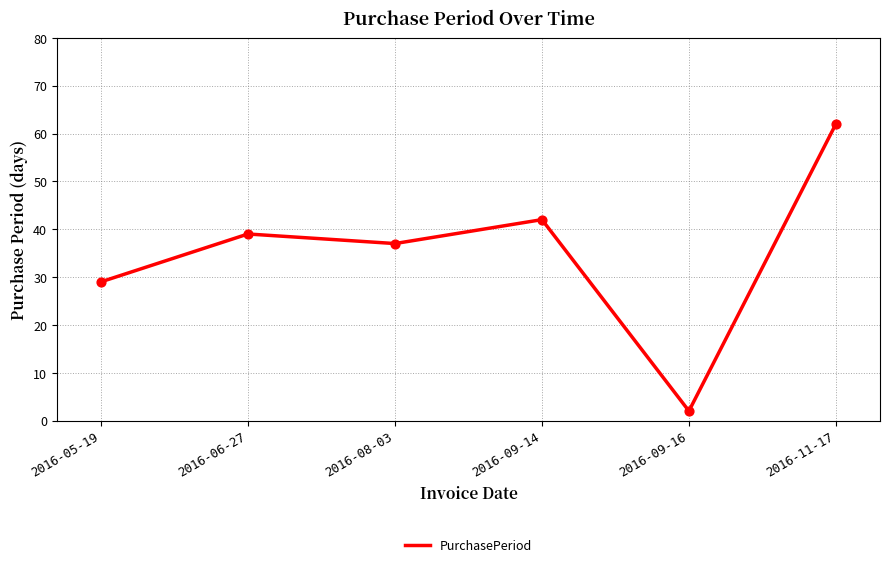

Which has a higher value, 2016-09-14 or 2016-11-17?

2016-11-17